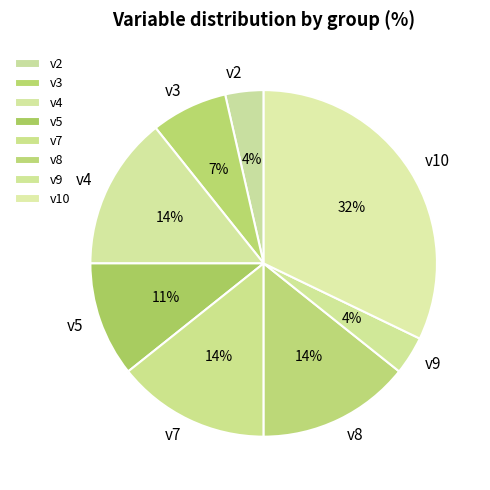

Combined, do v9 and v5 account for over 50%?

No